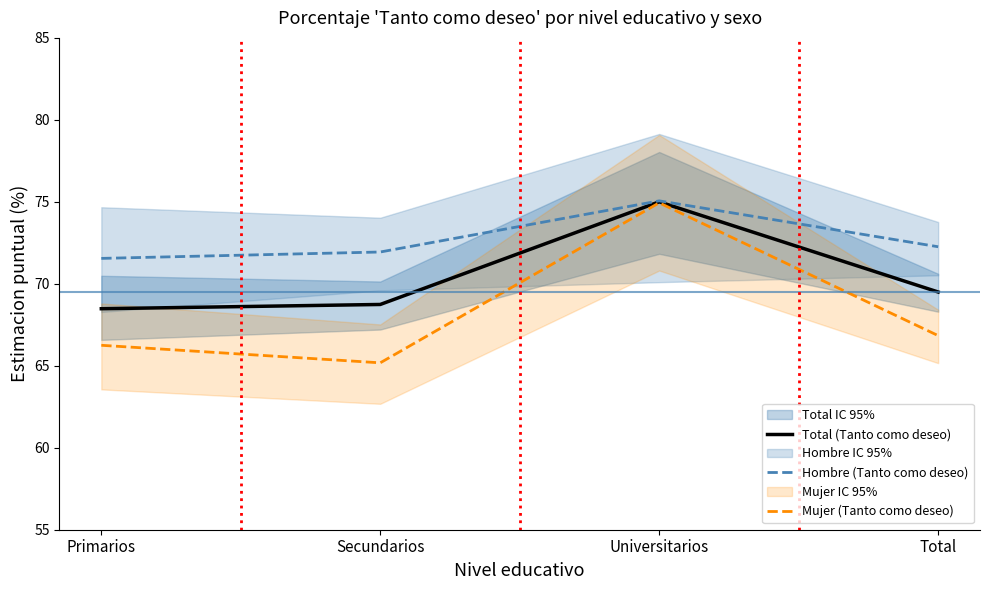

Rank the categories by Total (Tanto como deseo) value from lowest to highest.

Primarios, Secundarios, Total, Universitarios